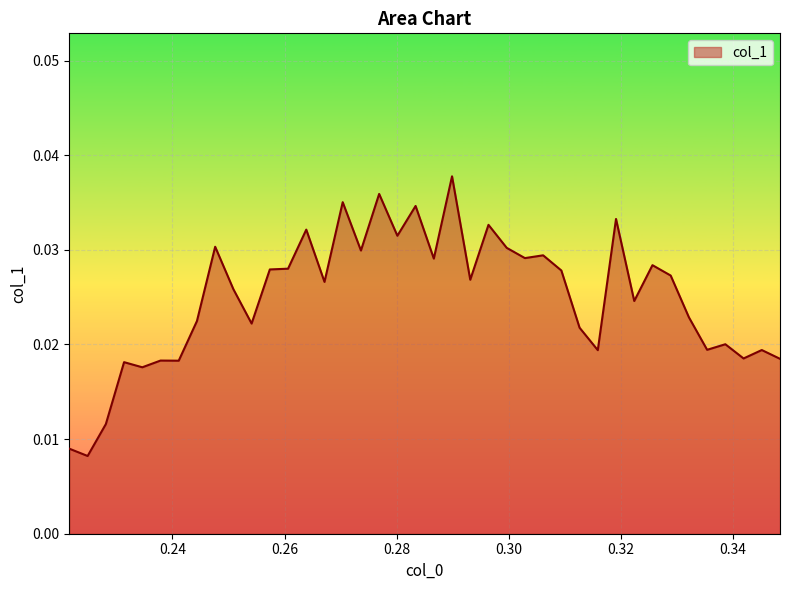

Rank the categories by value from highest to lowest.

0.289875, 0.276875, 0.270375, 0.283375, 0.319125, 0.29637499999999994, 0.26387499999999997, 0.28012499999999996, 0.24762499999999998, 0.299625, 0.273625, 0.306125, 0.302875, 0.28662499999999996, 0.32562499999999994, 0.260625, 0.25737499999999996, 0.30937499999999996, 0.328875, 0.29312499999999997, 0.267125, 0.25087499999999996, 0.32237499999999997, 0.332125, 0.24437499999999998, 0.254125, 0.312625, 0.33862499999999995, 0.335375, 0.34512499999999996, 0.31587499999999996, 0.341875, 0.348375, 0.23787499999999998, 0.24112499999999998, 0.231375, 0.23462499999999997, 0.228125, 0.221625, 0.224875